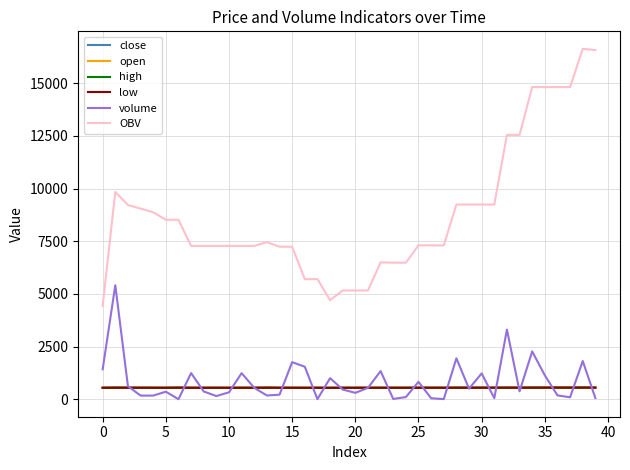

What is the sum of all open values?

21807.0